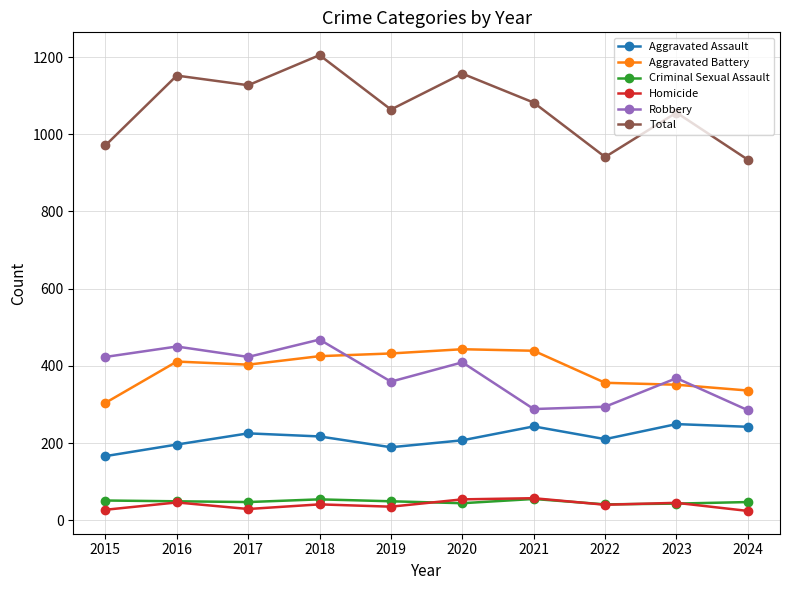

True or false: Aggravated Assault and Robbery cross at least once.

False